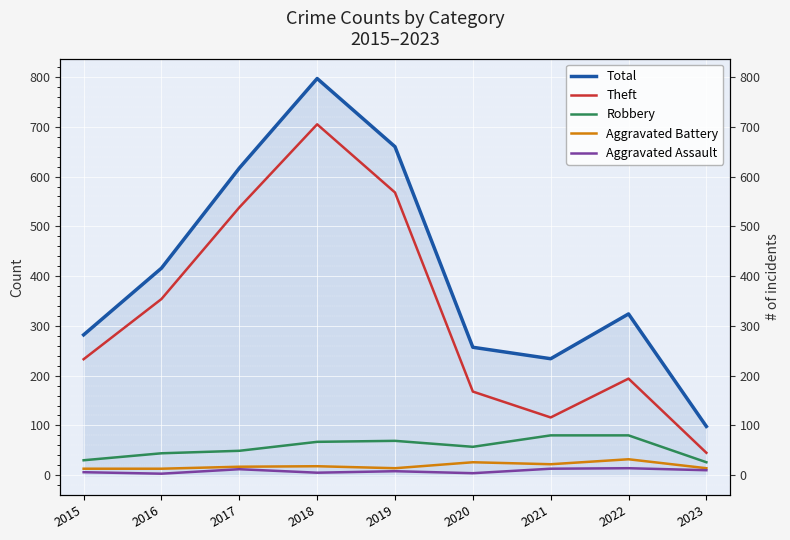

What is the difference between the second highest and second lowest values in the Aggravated Battery series?

13